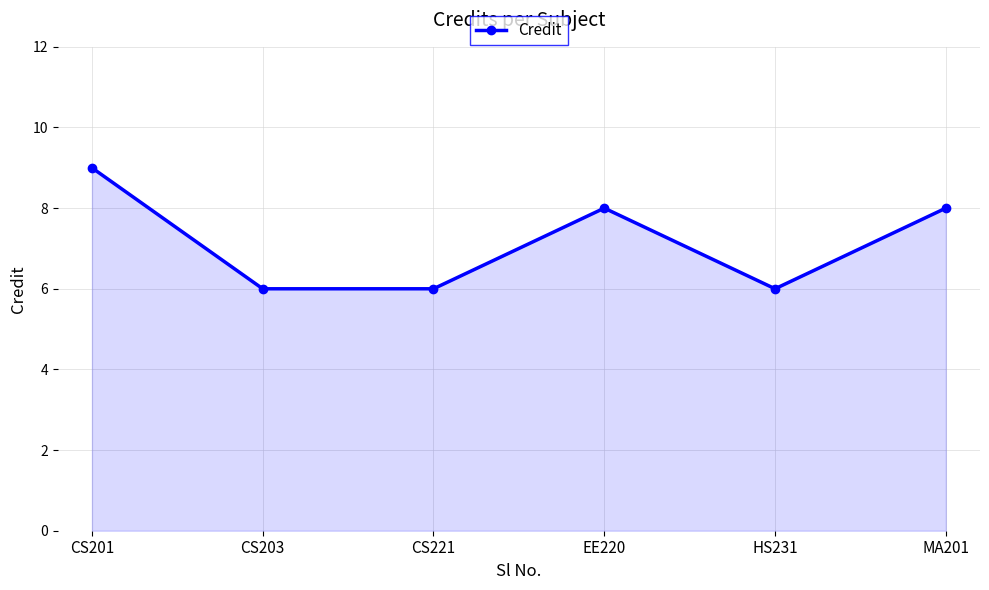

What is the maximum value shown in the chart?

9